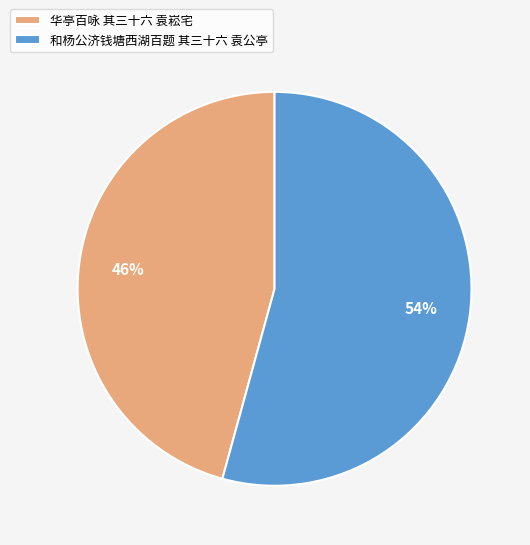

How many segments does this pie chart have?

2